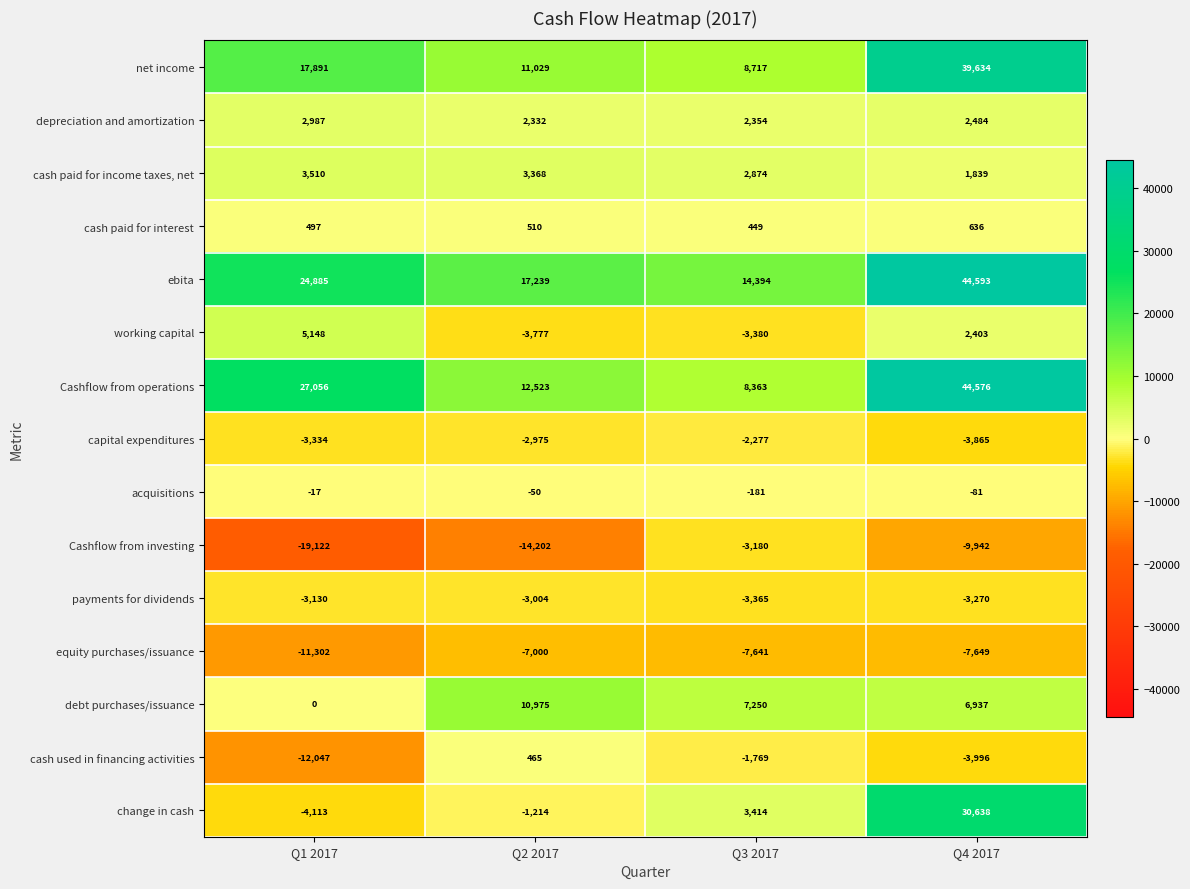

What is the difference between the second highest and minimum values in the working capital series?

6180